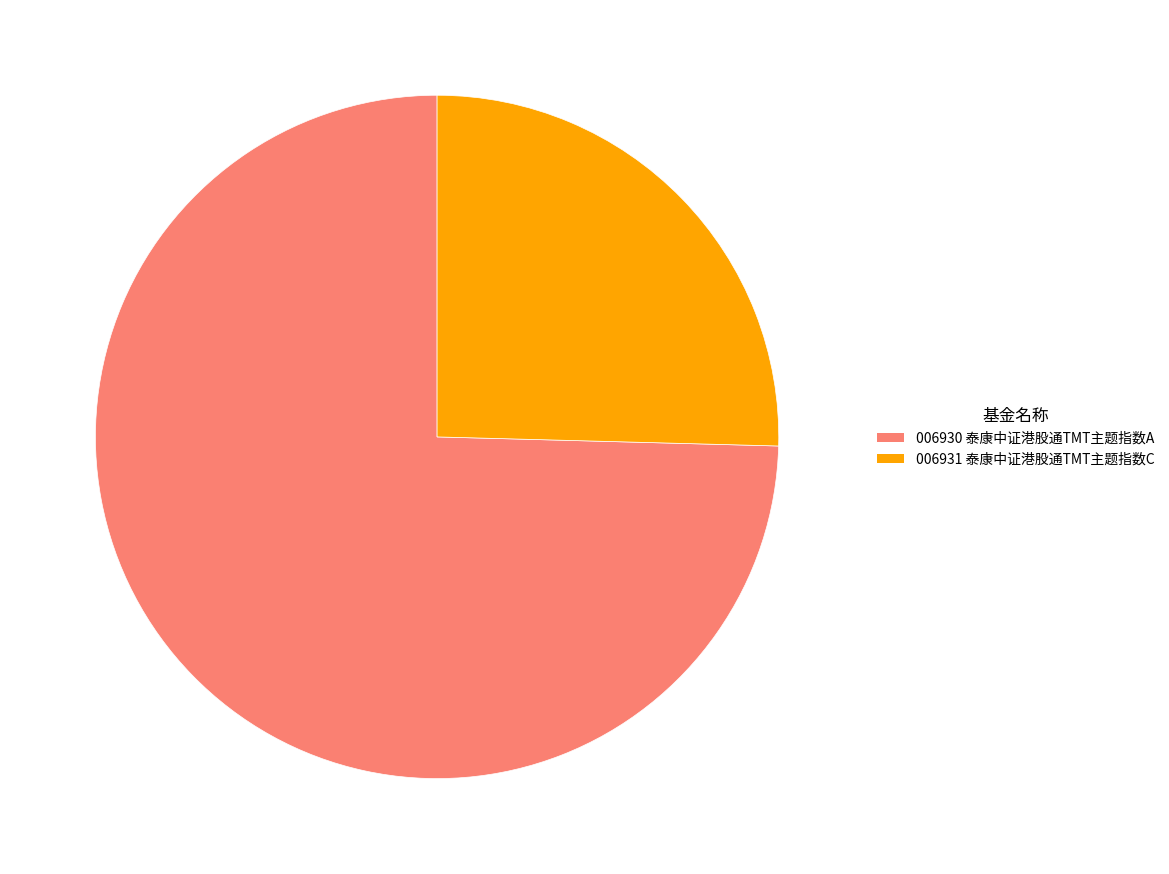

Is there any slice that represents more than half of the pie?

Yes